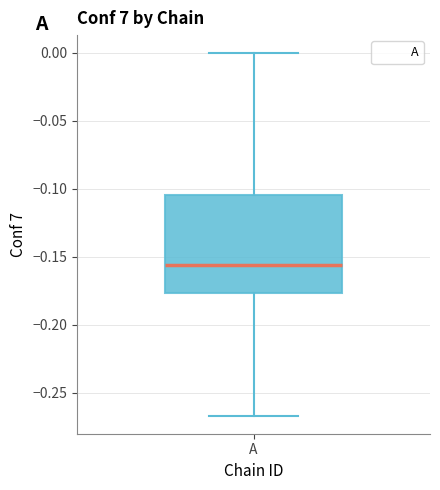

Read this box plot against the y-axis: the position of the median line, the range covered by the box, and the ends of both whiskers. The values are not printed on the chart, so give them approximately, as read against the axis.

median -0.155, box -0.175 to -0.105, whiskers -0.265 to 0.000